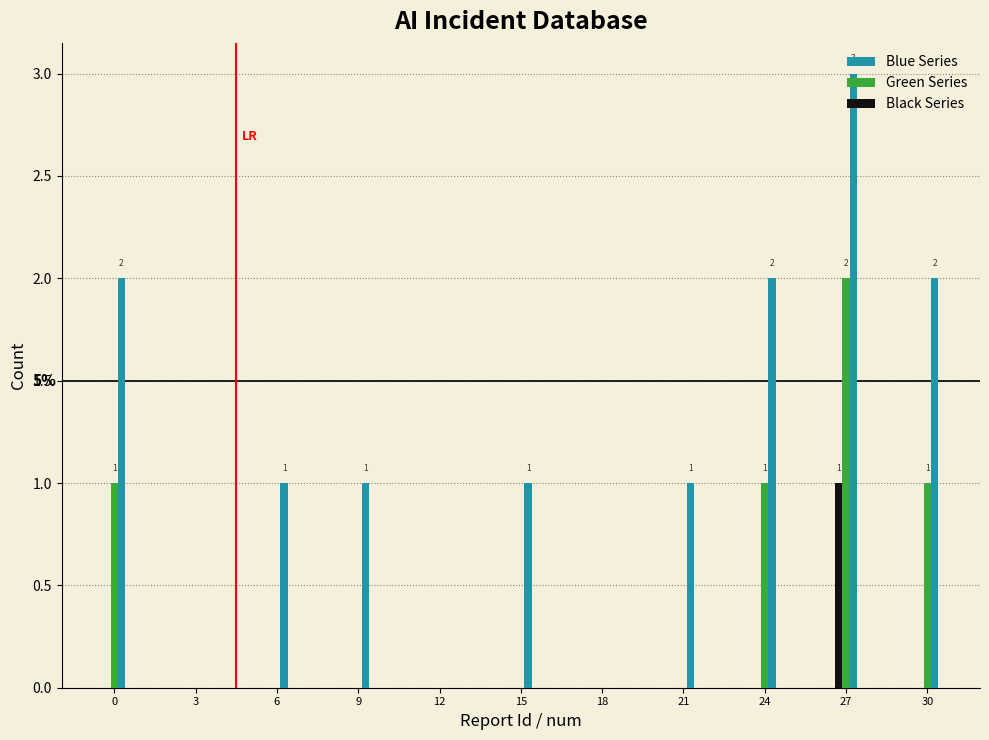

What is the sum of all Blue Series values?

13